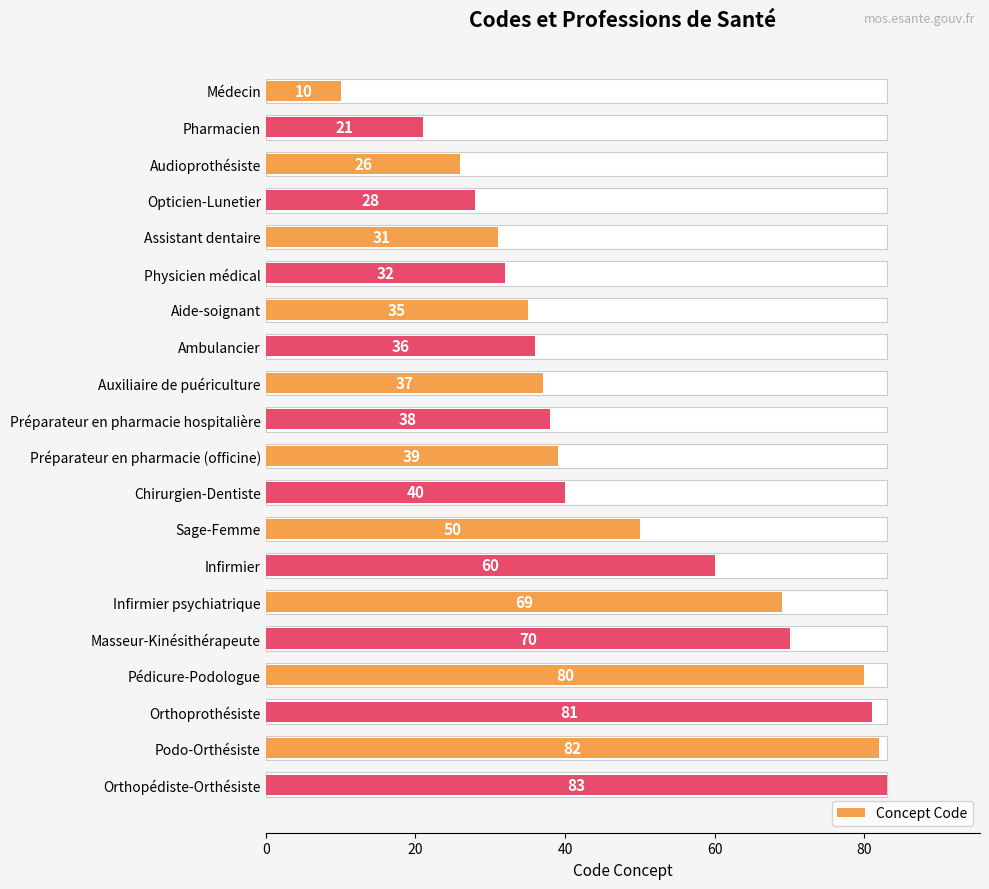

Count the number of categories in the chart.

20